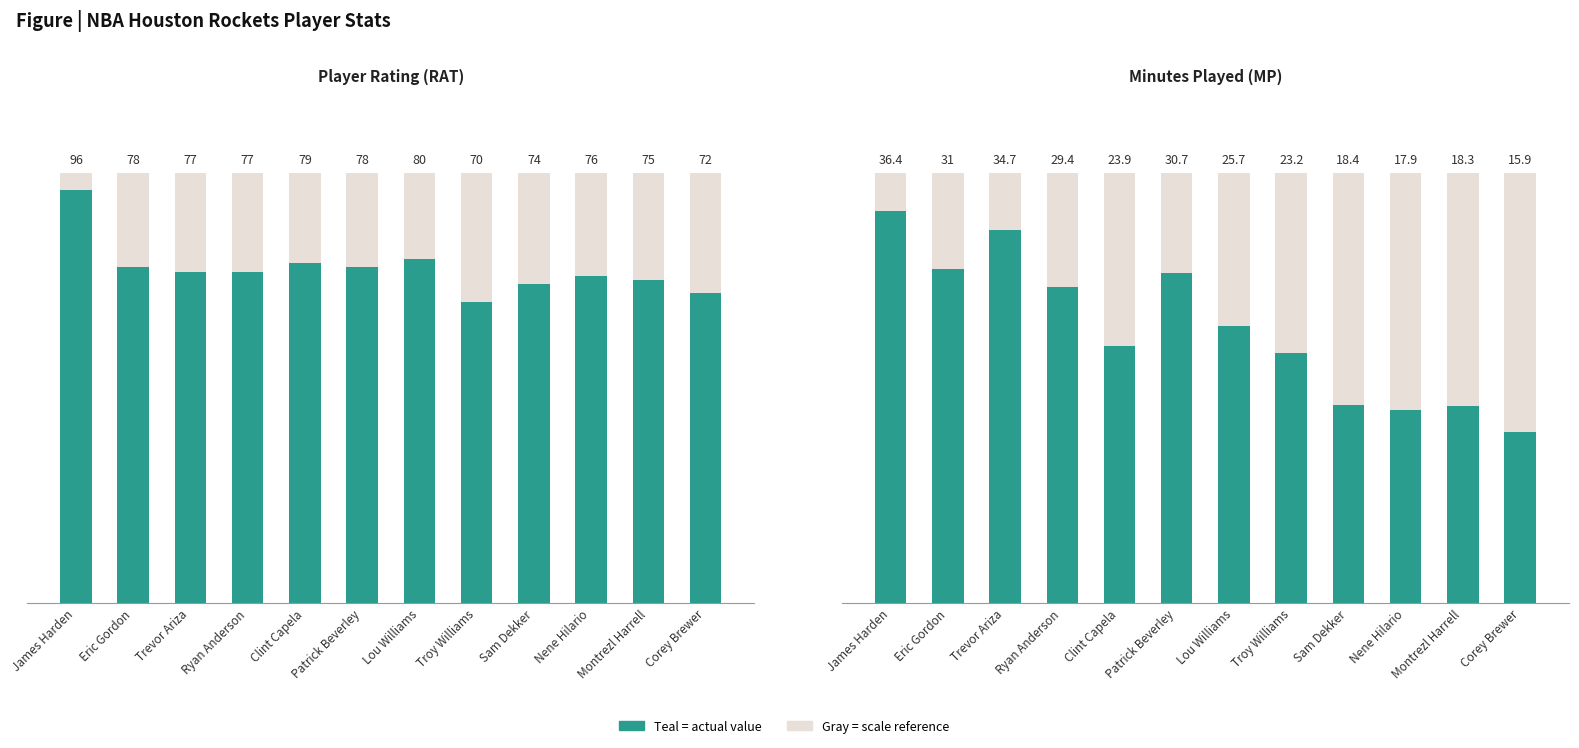

Between Sam Dekker and Eric Gordon, which is larger?

Eric Gordon